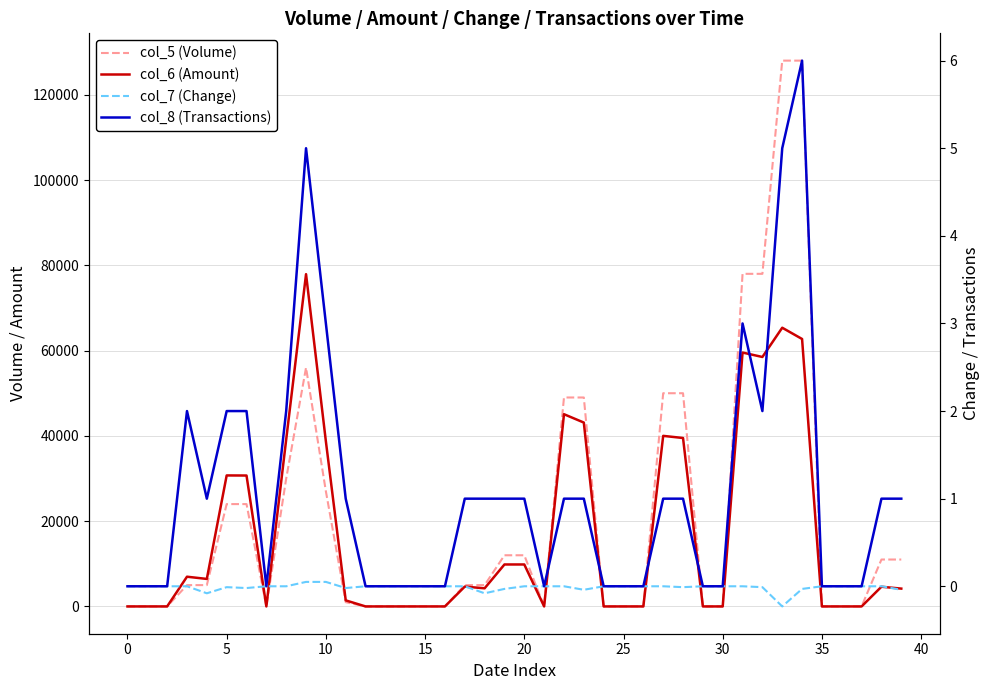

Which category has the highest value across all series?

33